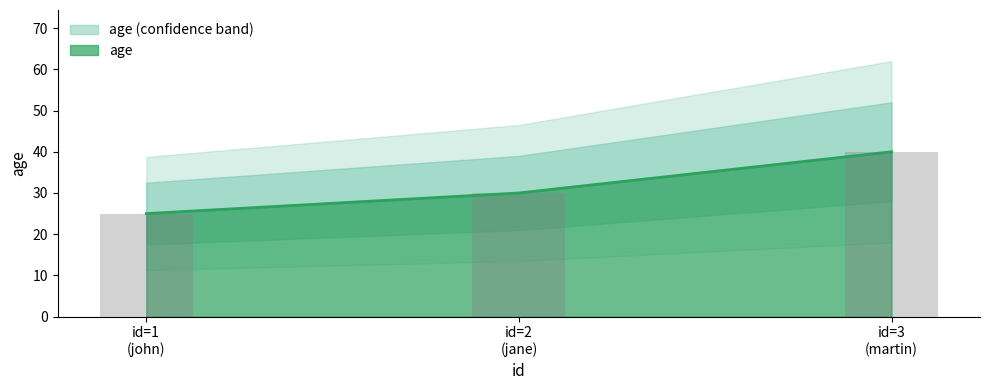

What is the highest value of the age series?

40